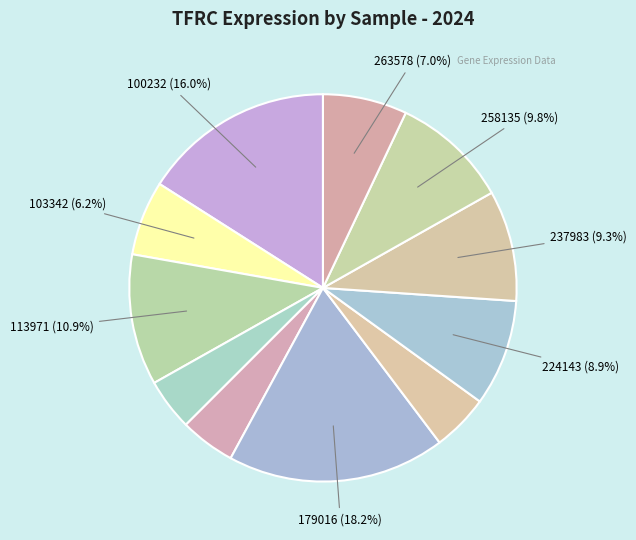

Count the number of slices in the pie.

11